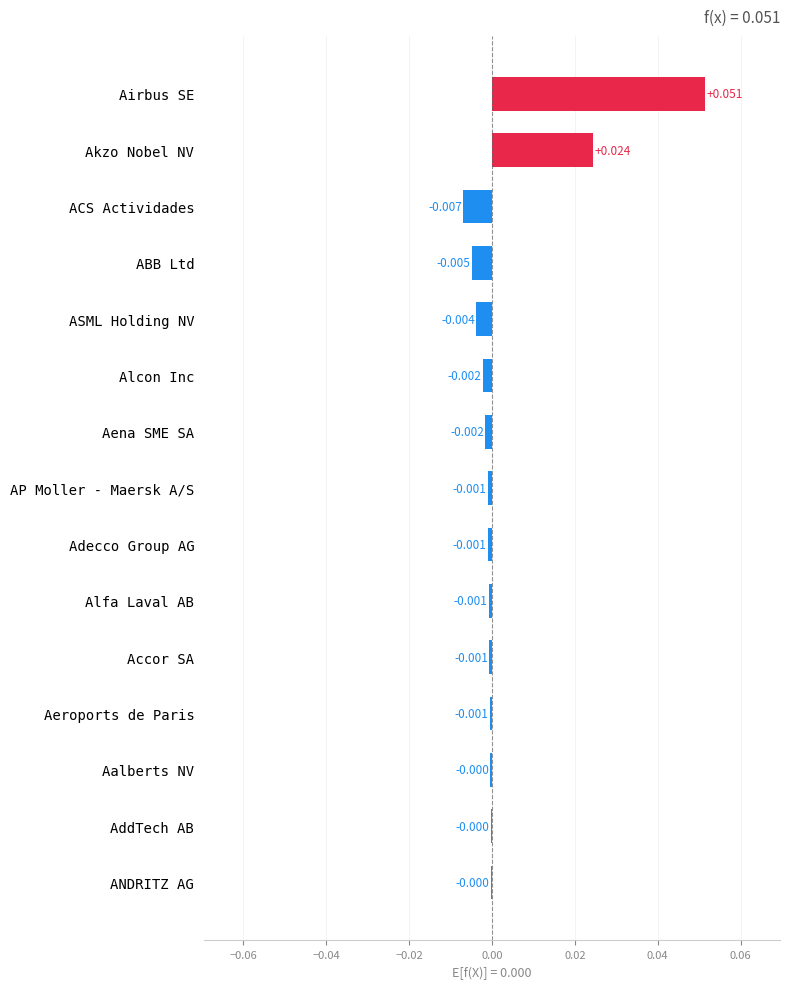

How many positive values are there?

2